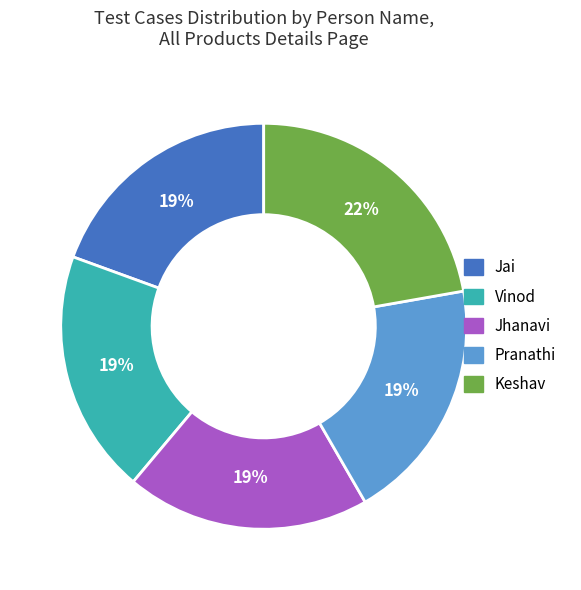

How many segments does this pie chart have?

5